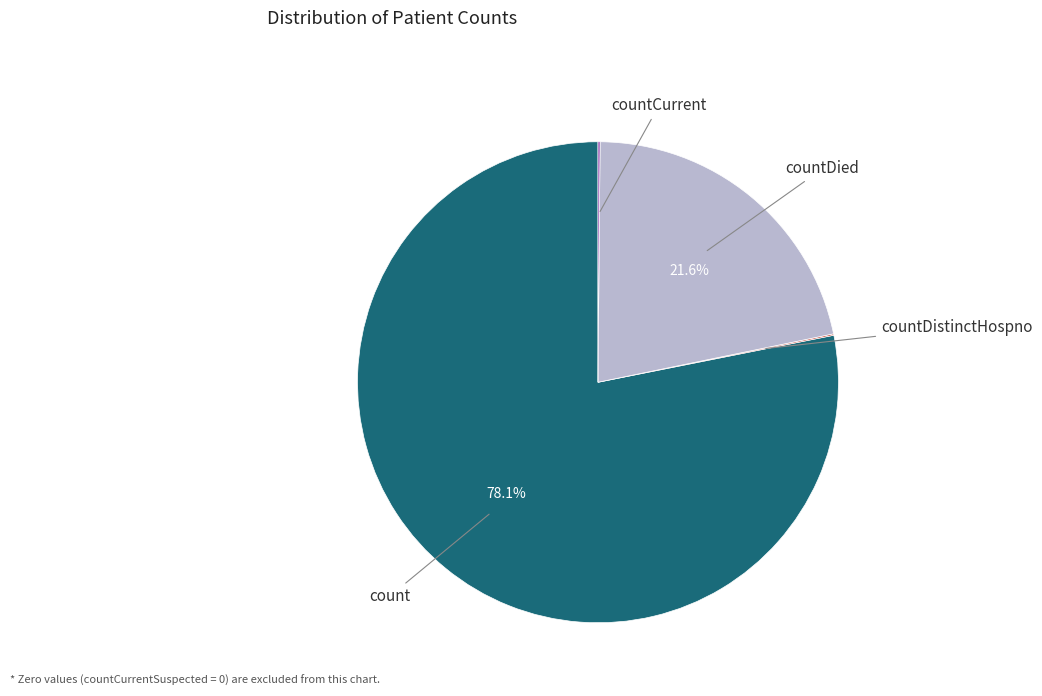

What is the majority slice?

count